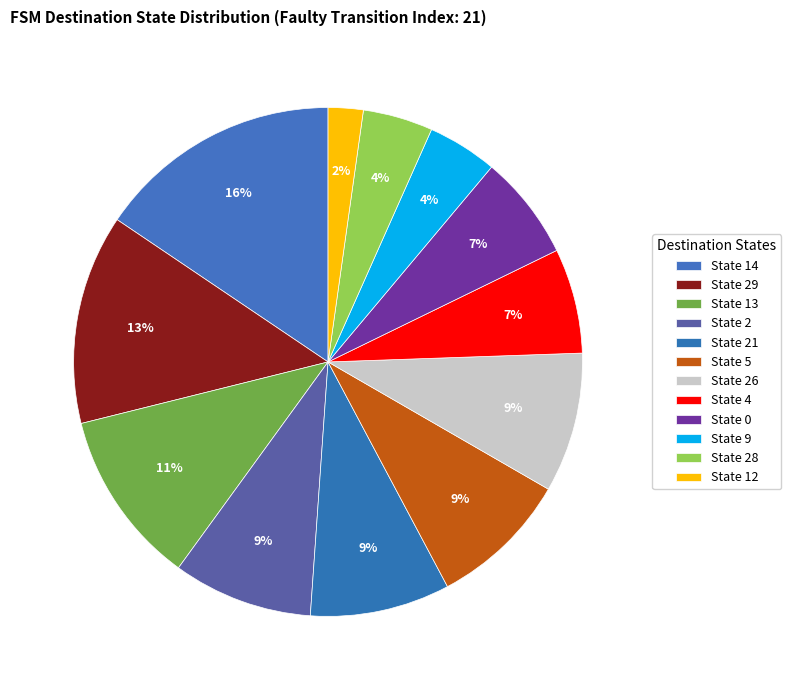

The State 2 slice represents 22% of the pie. True or false?

False